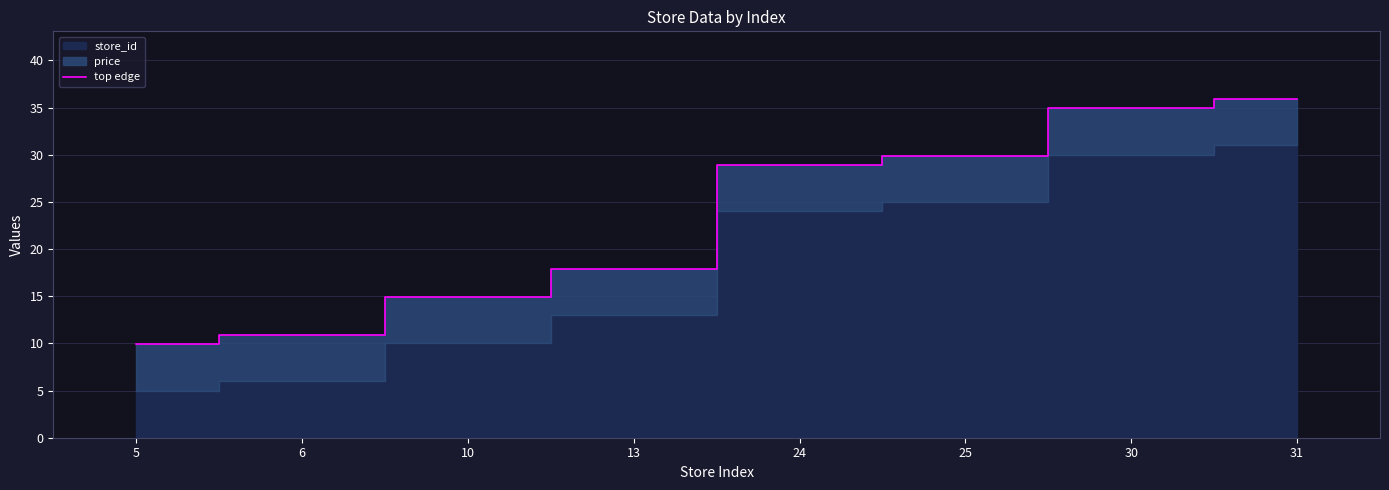

What is the ratio of the value at 25 to the value at 30?

0.9